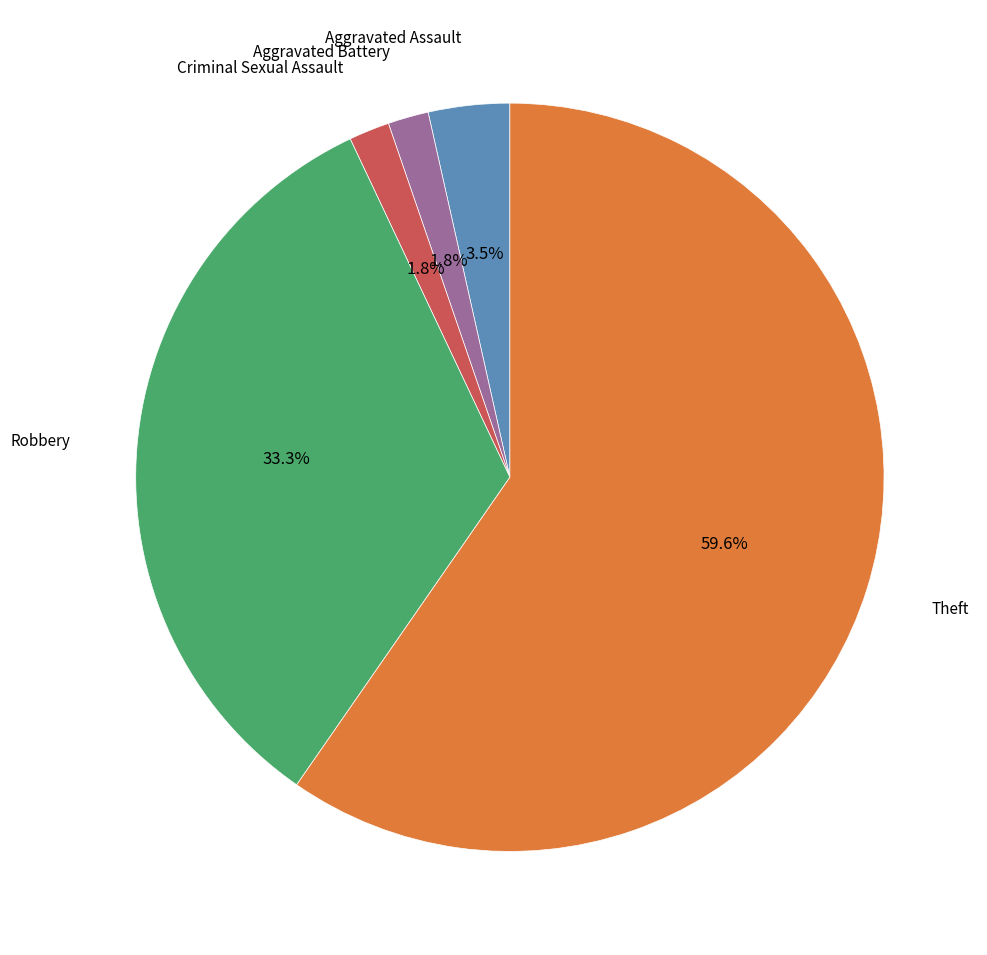

Does any single category account for the majority?

Yes